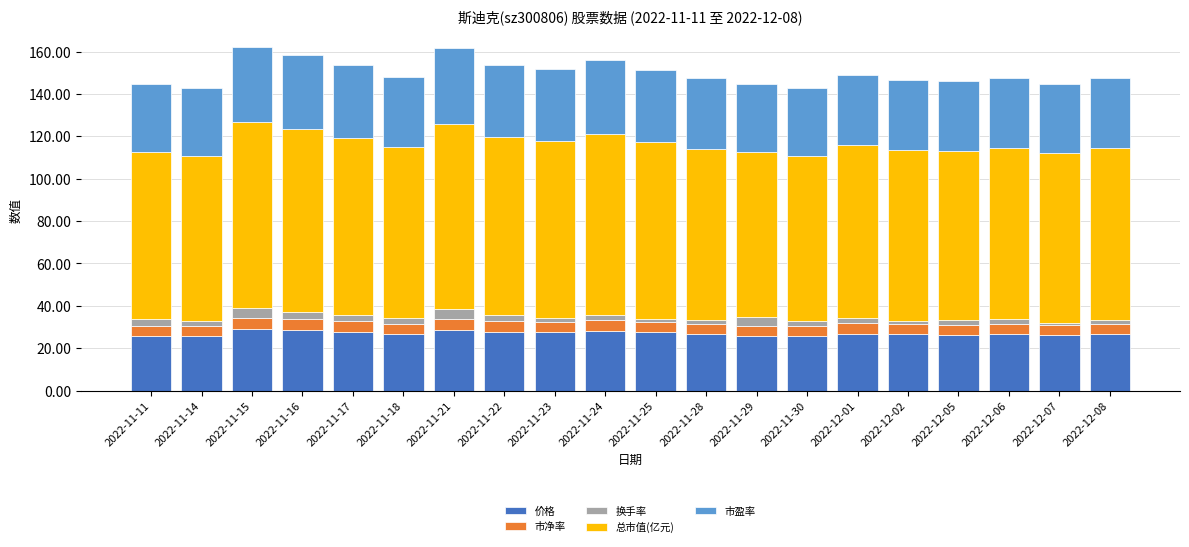

The 价格 series shows 39.4 at 2022-12-06. True or false?

False